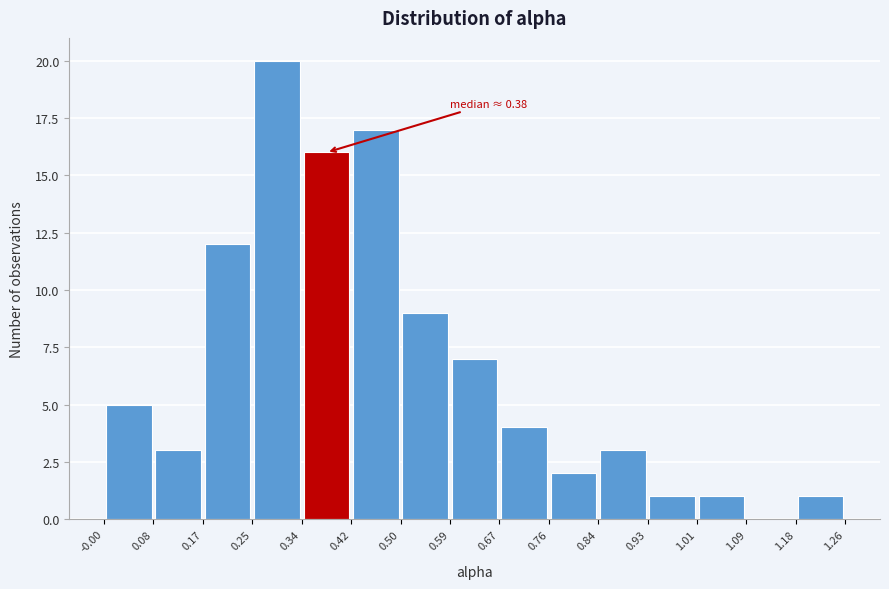

Which range on the x-axis has the tallest bar?

0.25 to 0.34